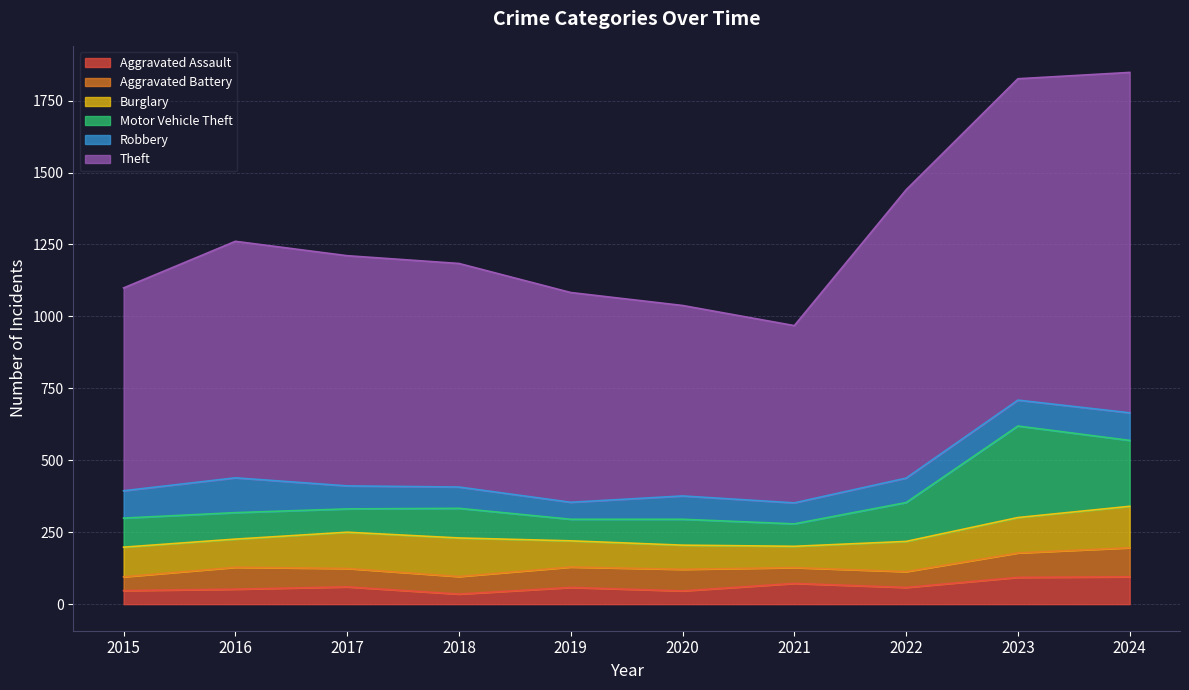

How many lines are shown in the chart?

6